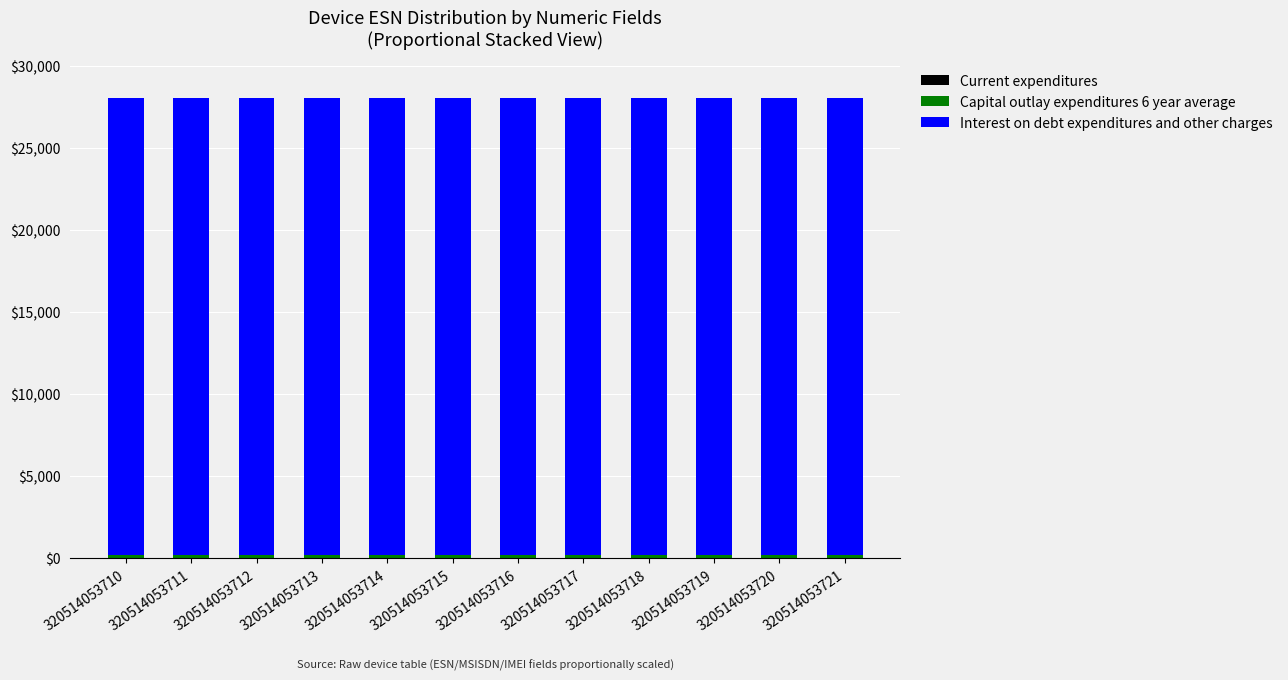

Are the bars horizontal?

No